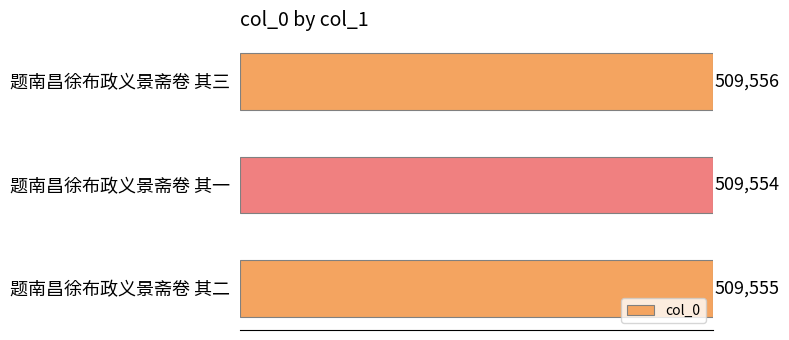

Count the values in the range 509554 to 509556.

3